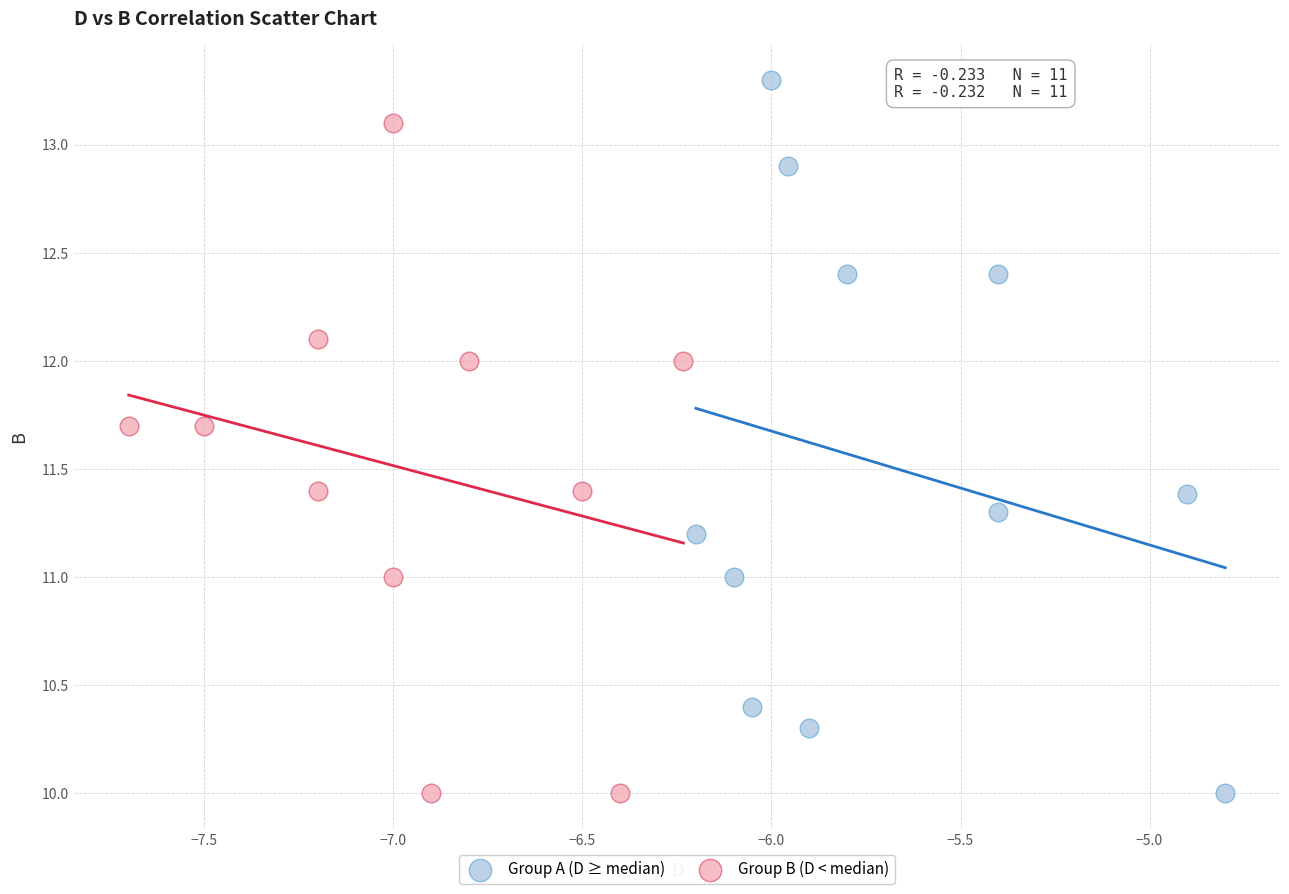

Which series reaches the maximum Y coordinate?

Group A (D ≥ median)